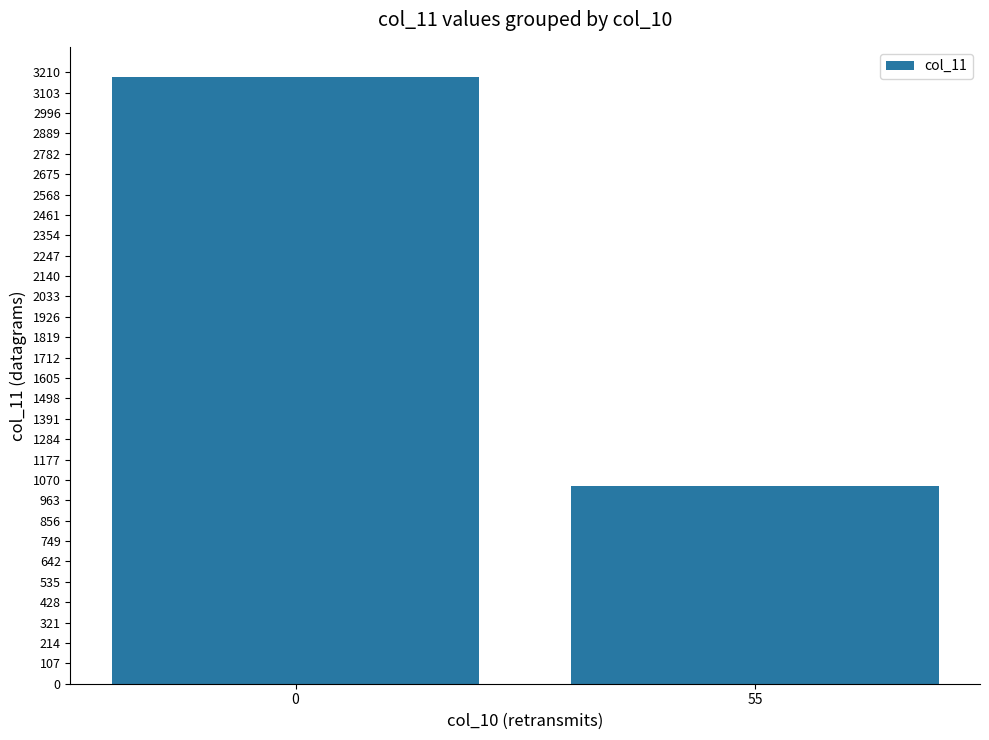

The chart shows a value of 1410 at 55. True or false?

False